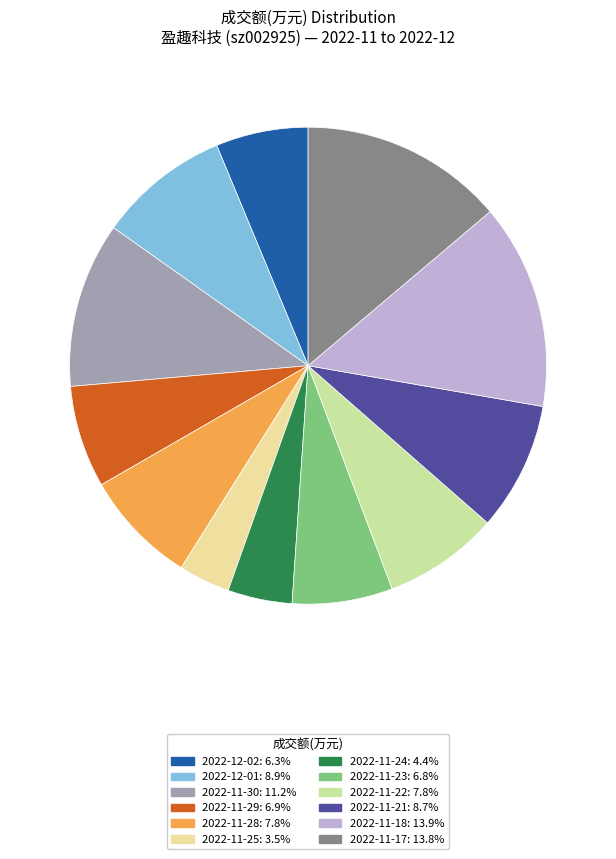

Which has a higher value, 2022-11-24 or 2022-11-18?

2022-11-18